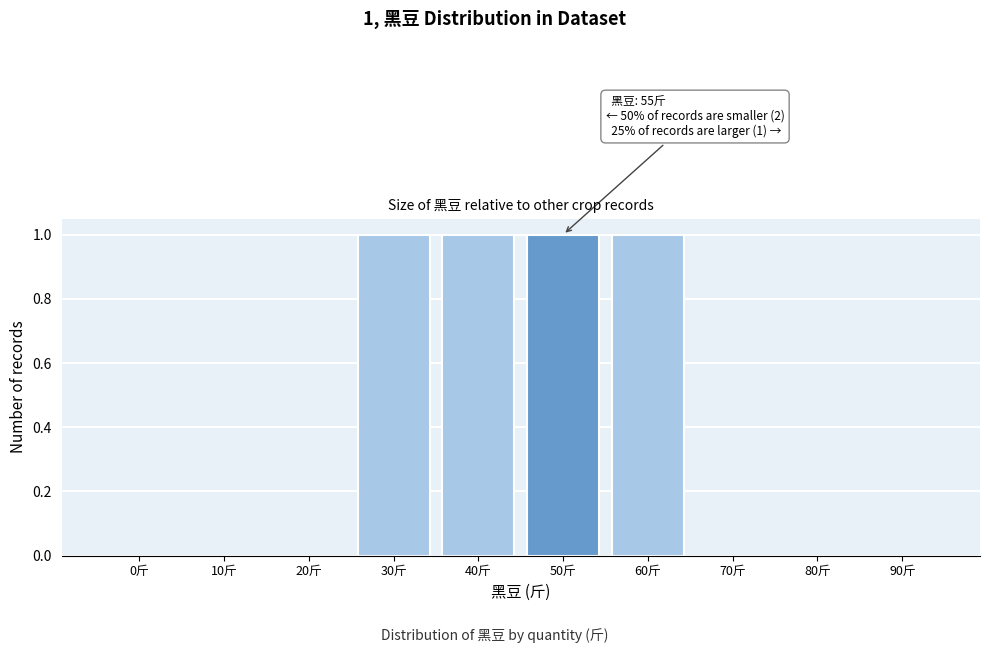

Reading left to right, extract all data points from this chart.

0斤=0	10斤=0	20斤=0	30斤=1	40斤=1	50斤=1	60斤=1	70斤=0	80斤=0	90斤=0